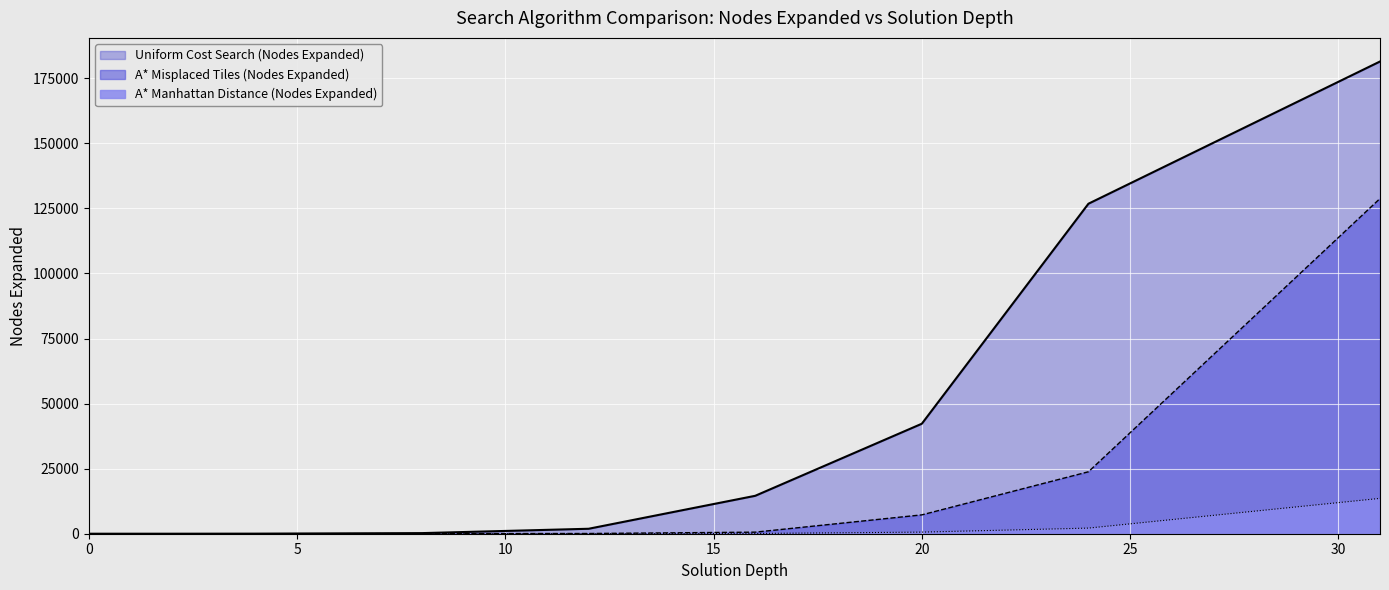

What is the difference between the A* Misplaced Tiles (Nodes Expanded) values at 16 and 8?

577